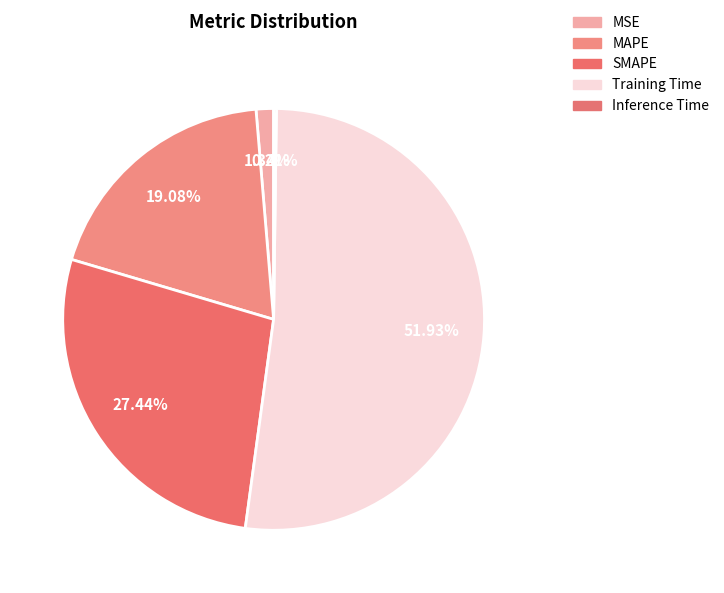

Is there any slice that represents more than half of the pie?

Yes